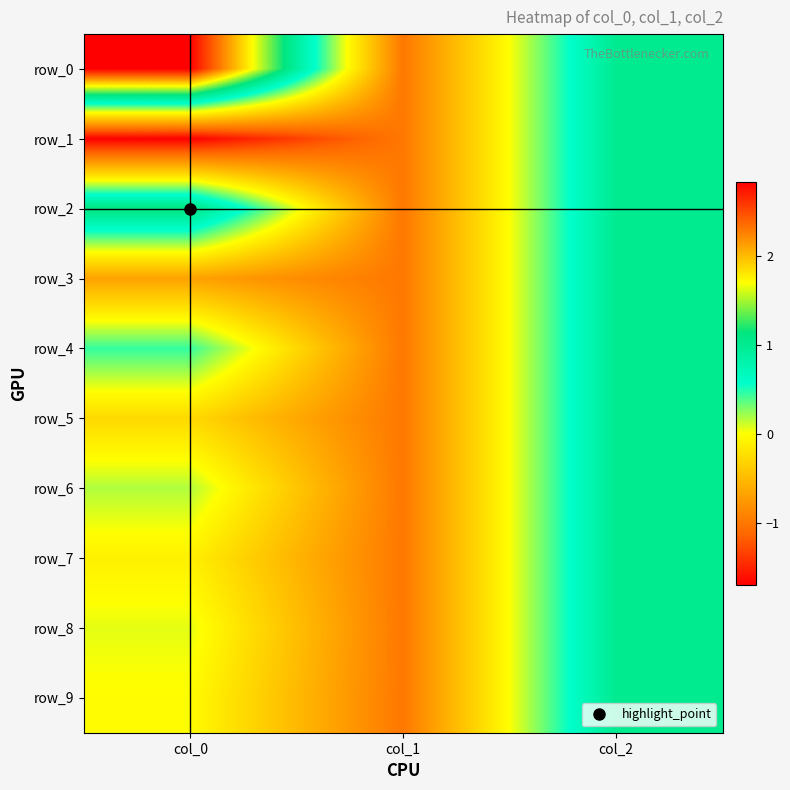

Between col_0 and col_1, which series saw the biggest shift?

row_0